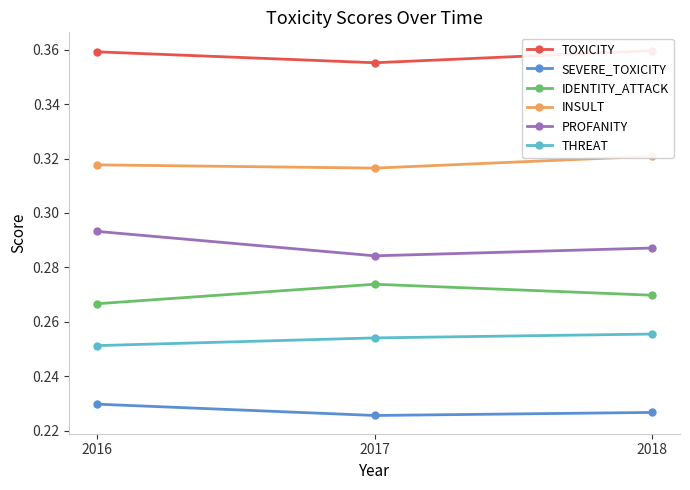

At 2017, list the series in order from smallest to largest.

SEVERE_TOXICITY, THREAT, IDENTITY_ATTACK, PROFANITY, INSULT, TOXICITY